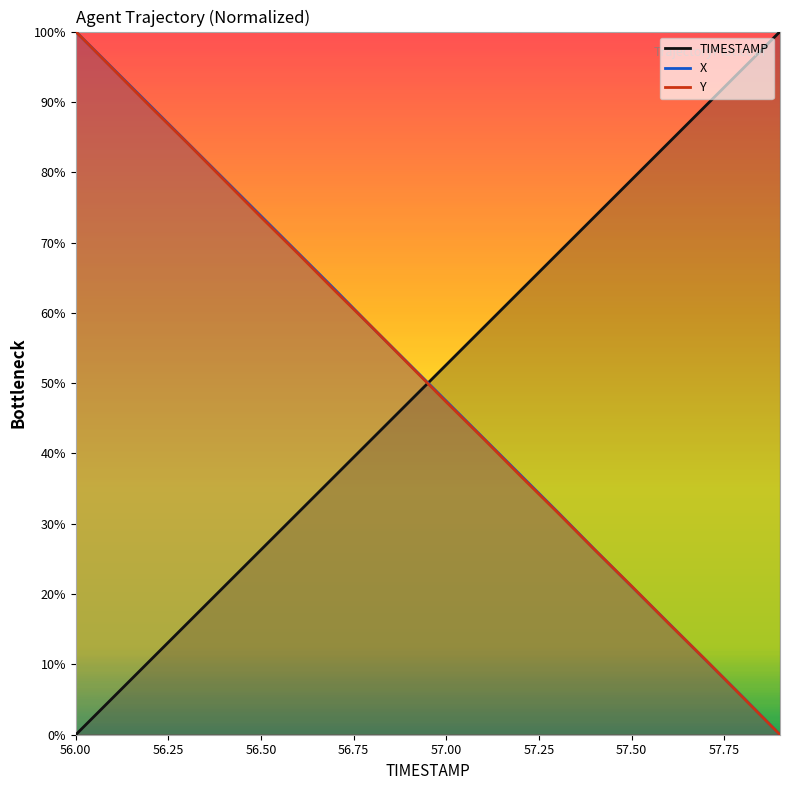

How many values in Y are above zero?

19